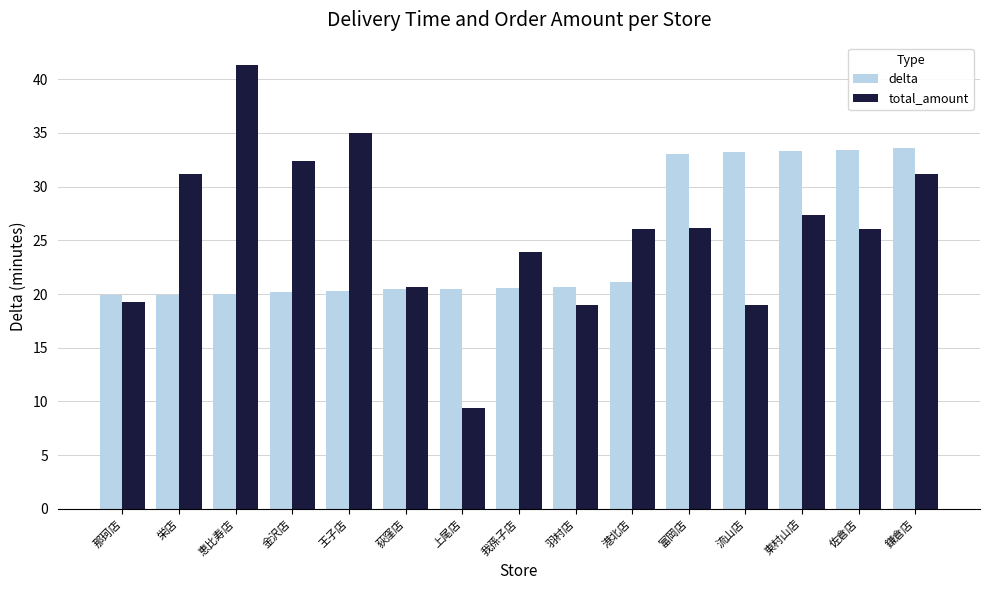

How many categories are shown in the chart?

15